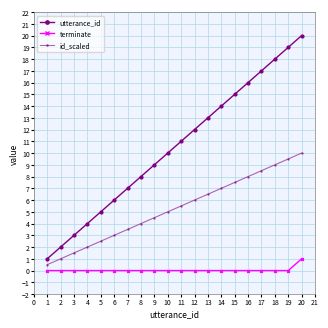

The value of terminate at 15 is 0.0. True or false?

True